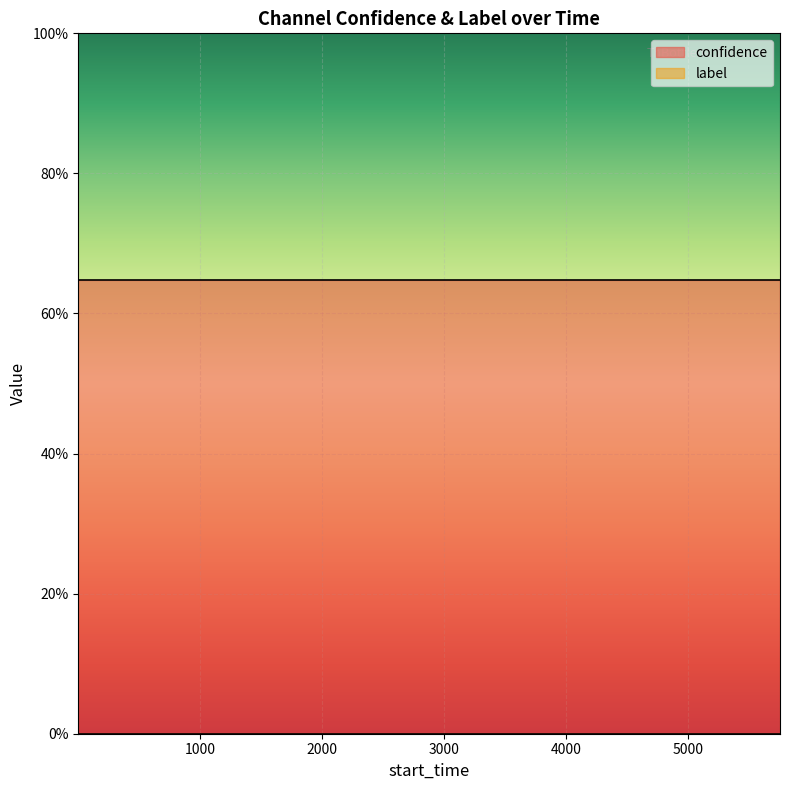

True or false: label has more than 2 points higher than both neighbors.

False